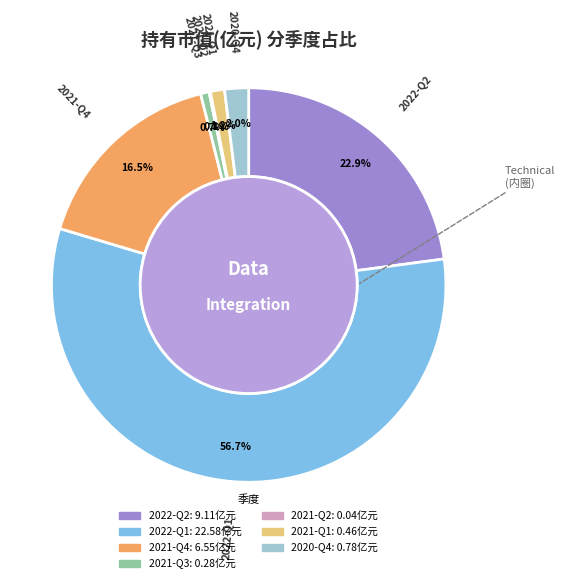

Which slice is the largest?

2022-Q1